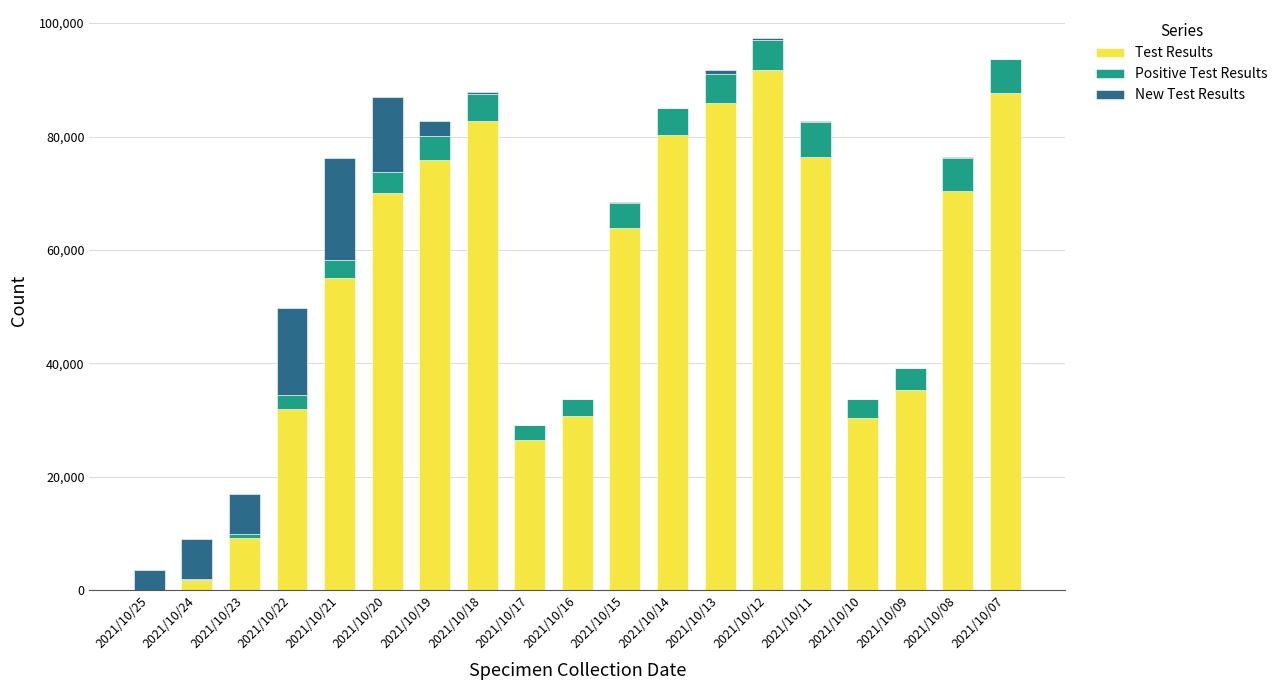

At which label does Test Results reach its peak?

2021/10/12